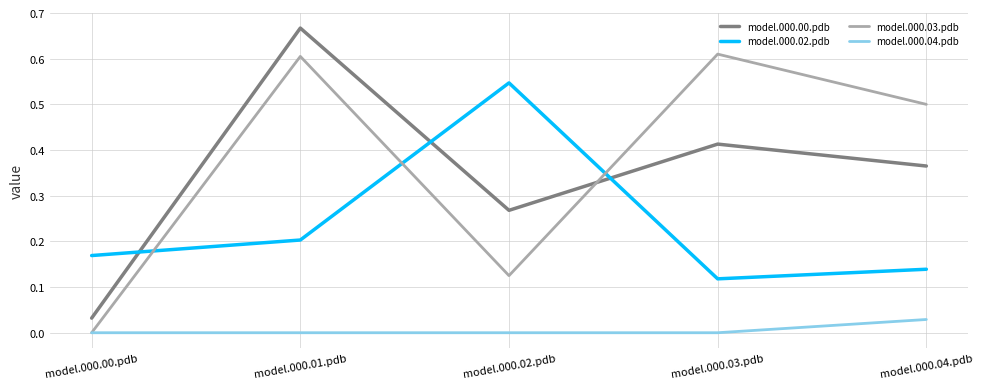

How many model.000.02.pdb values are between 0 and 1?

5